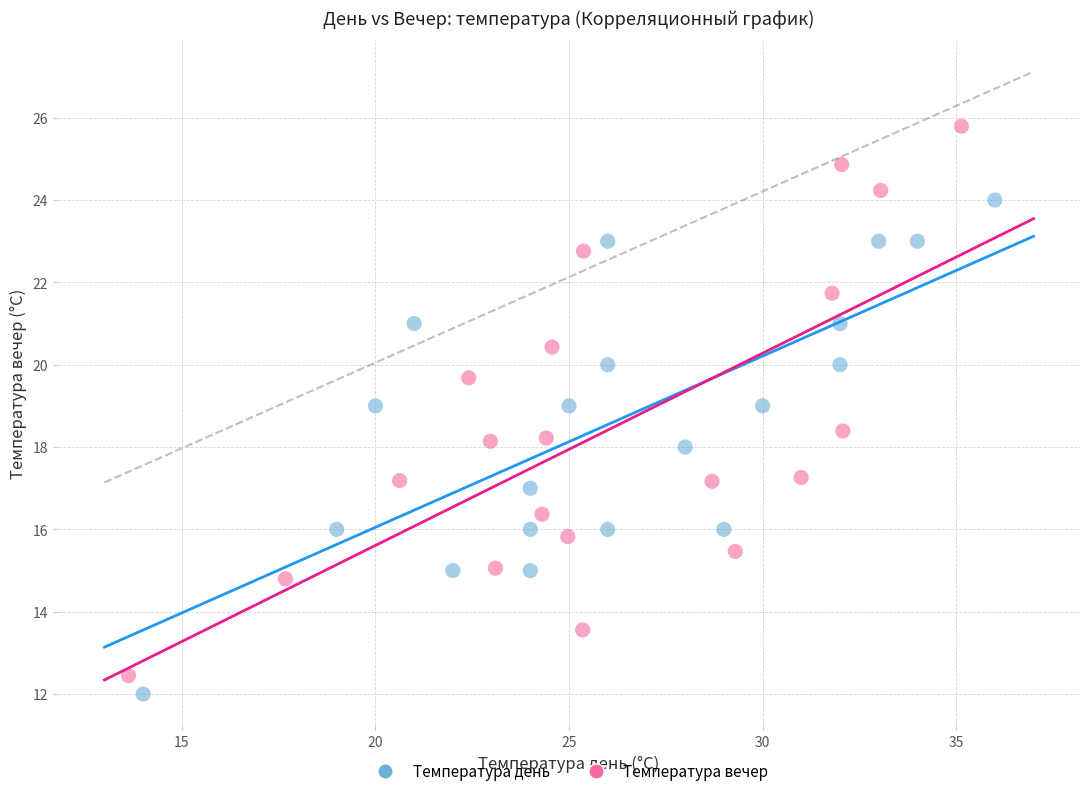

Which series has the largest Y range (max minus min)?

Температура вечер